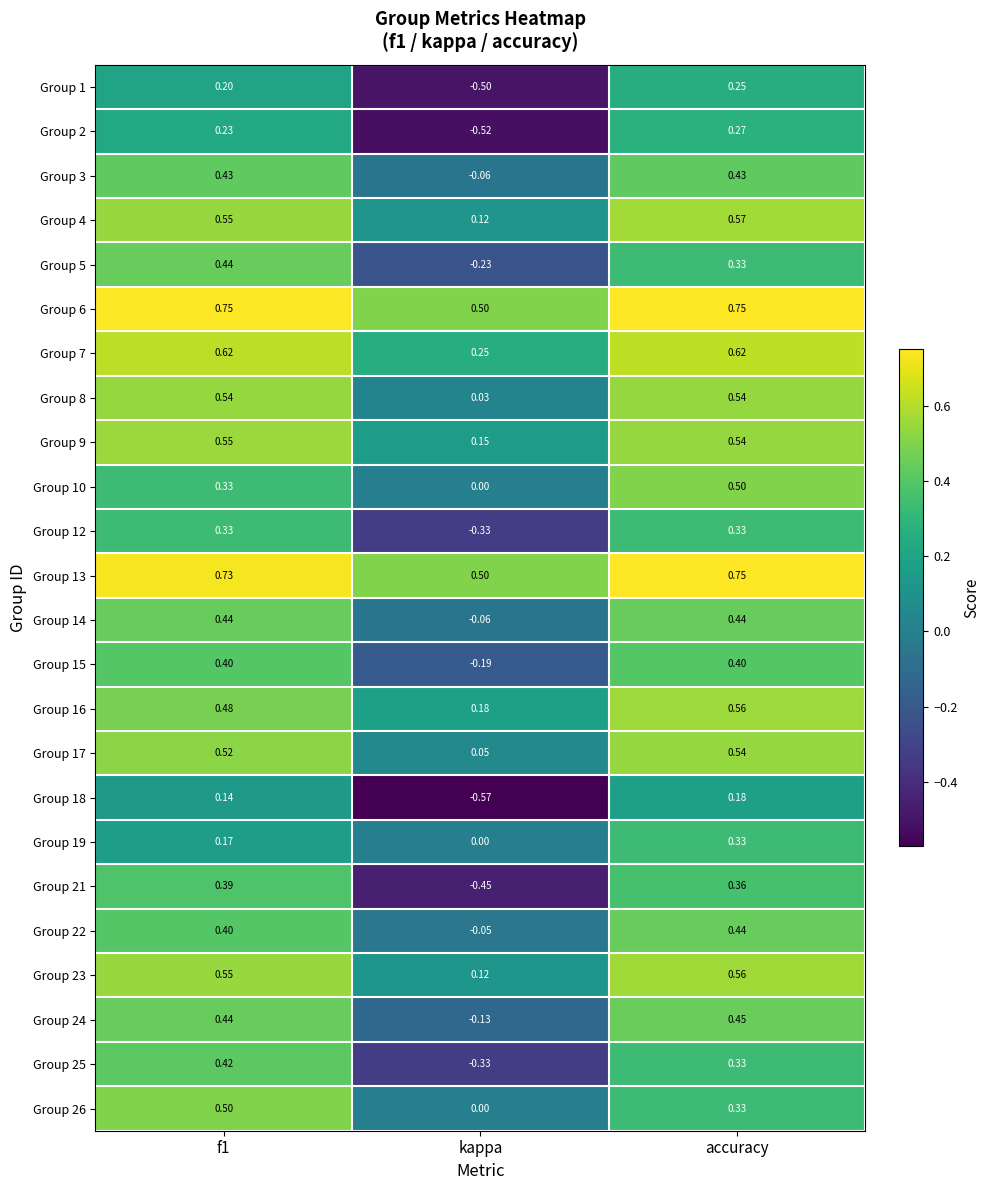

At which category is the sum across all series the highest?

accuracy